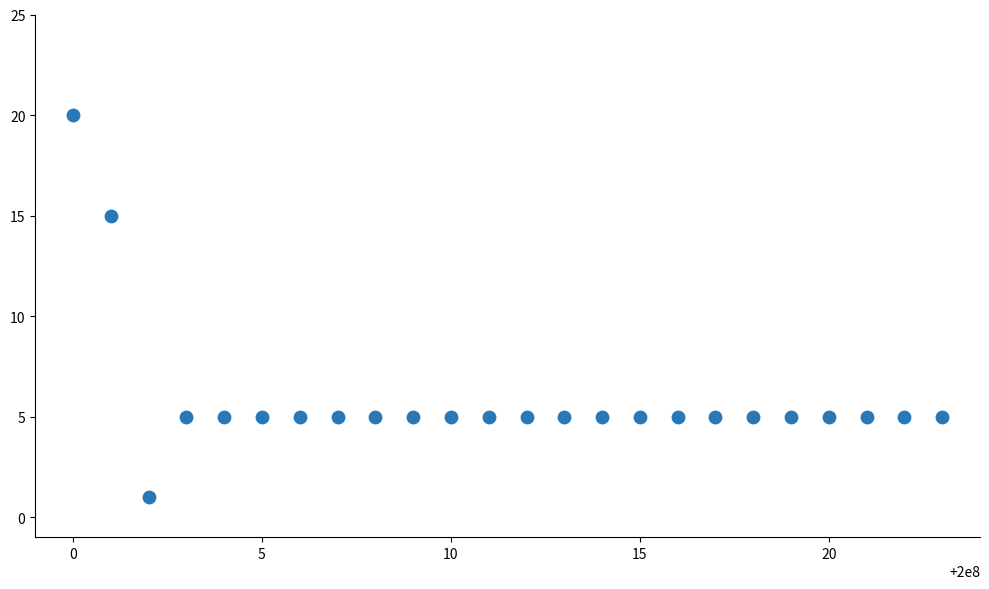

What is the range of Y values (max minus min)?

19